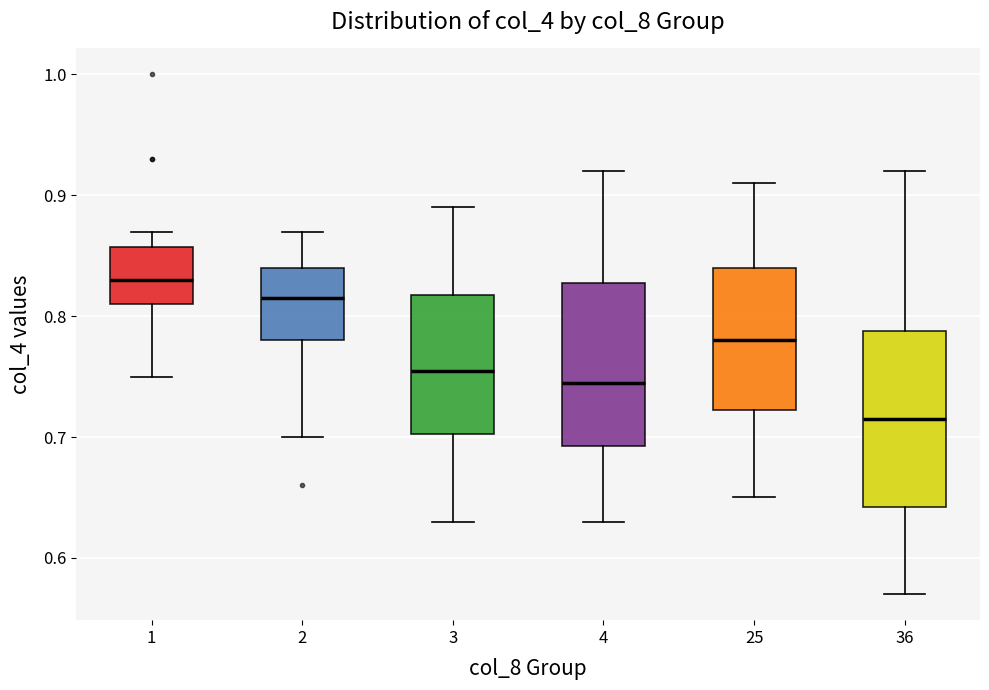

Which box has the highest median line?

1